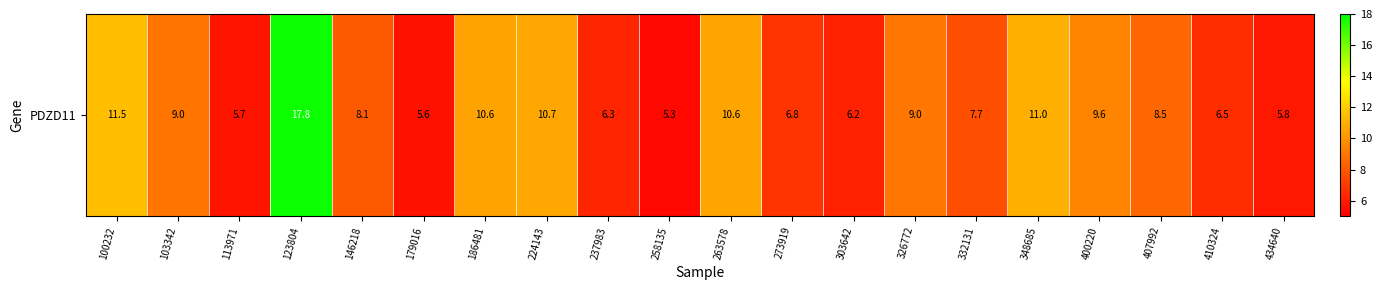

Is it true that the value at 410324 is 2.1?

False